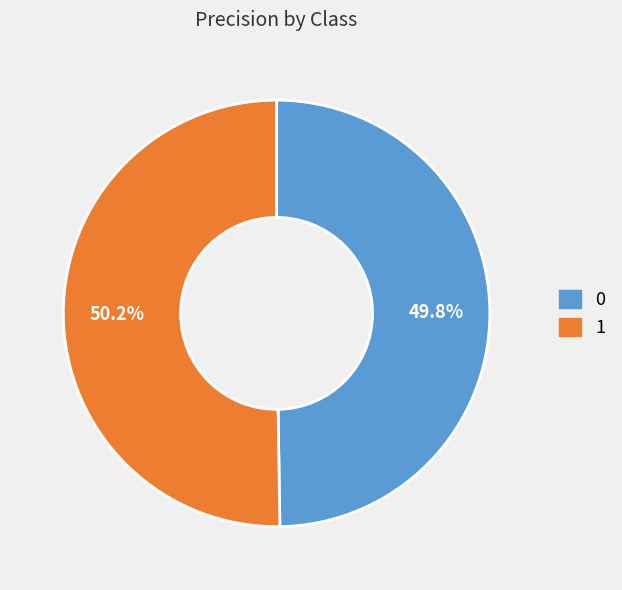

True or false: 0 accounts for 43% of the total.

False